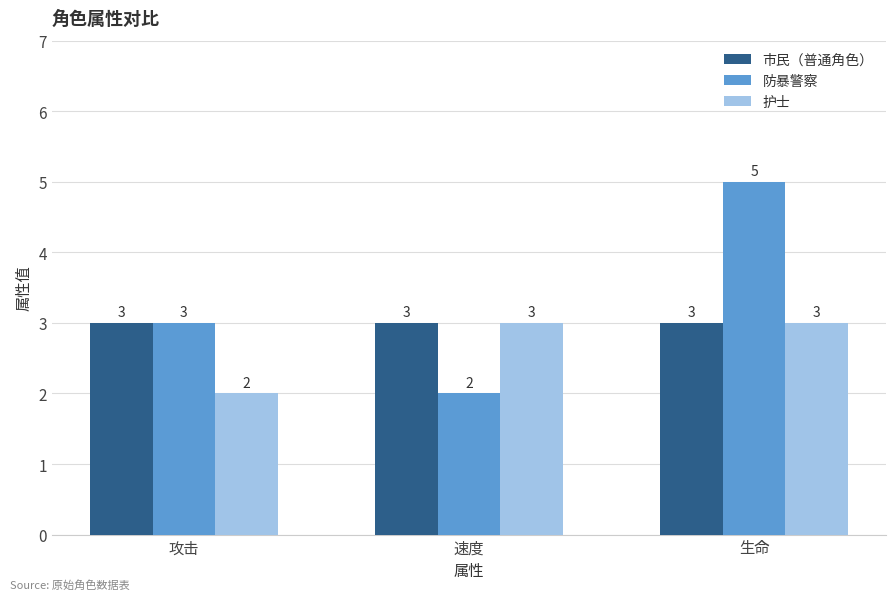

What is the label of the 1st bar from the right?

生命